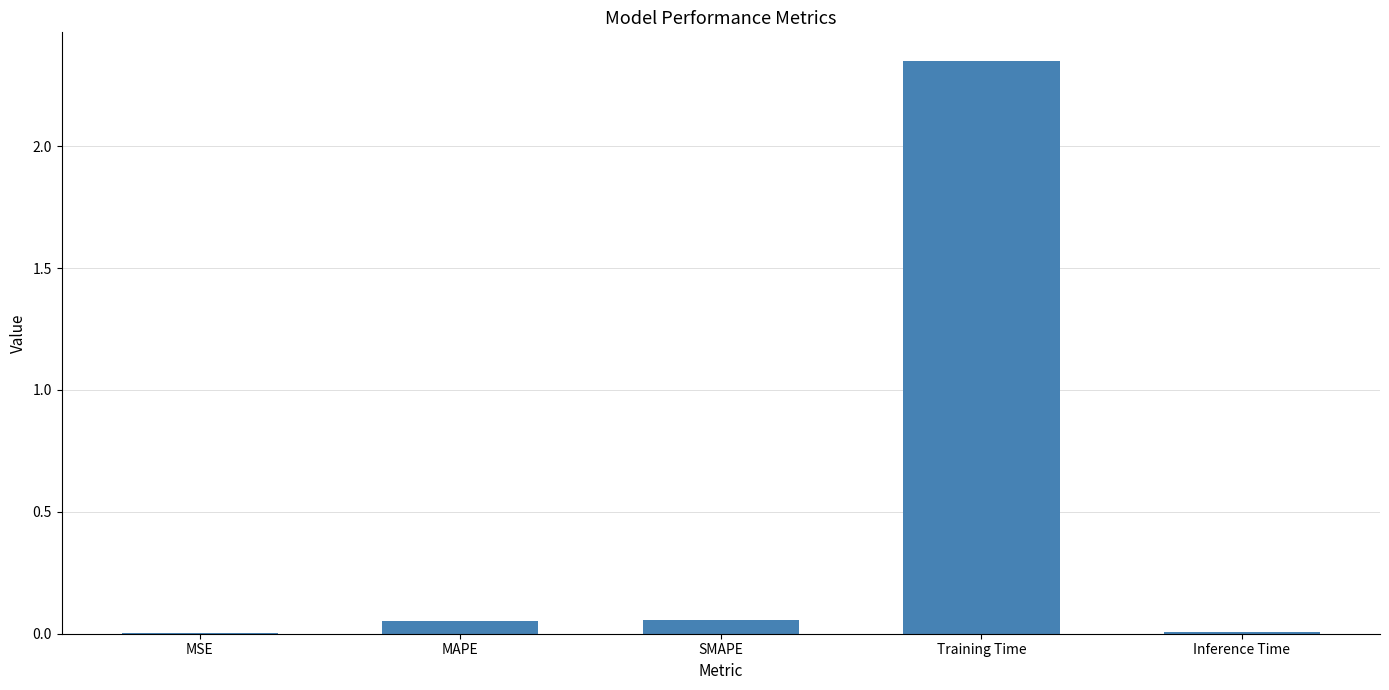

The value at Training Time is 3.2. True or false?

False